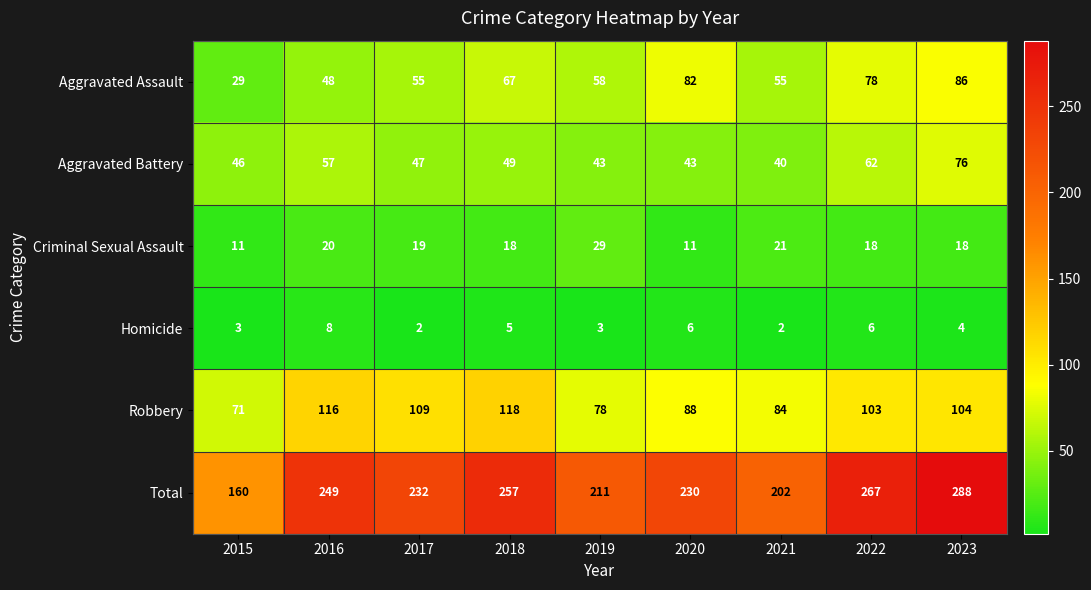

What is the smallest value displayed?

2